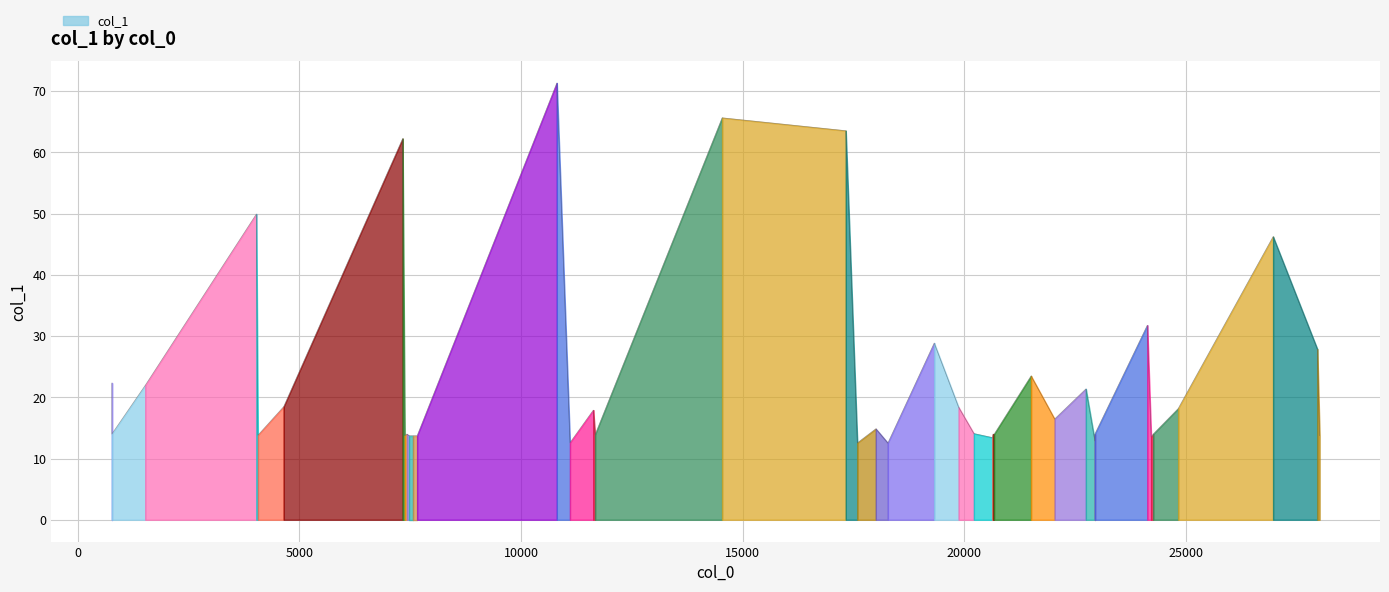

What is the label of the 9th point from the left?

7423.68